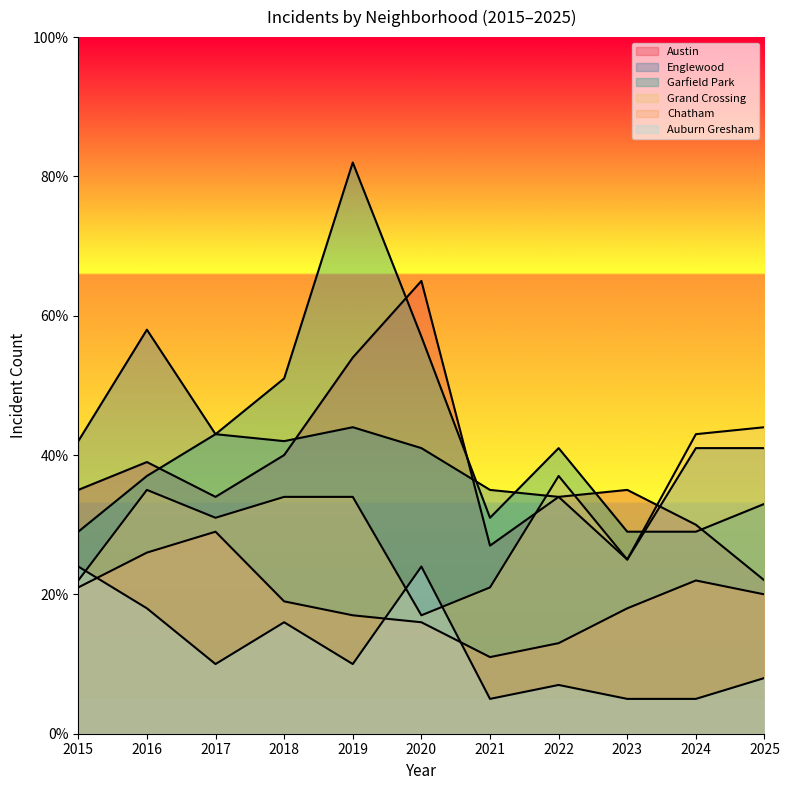

How many lines are shown in the chart?

6